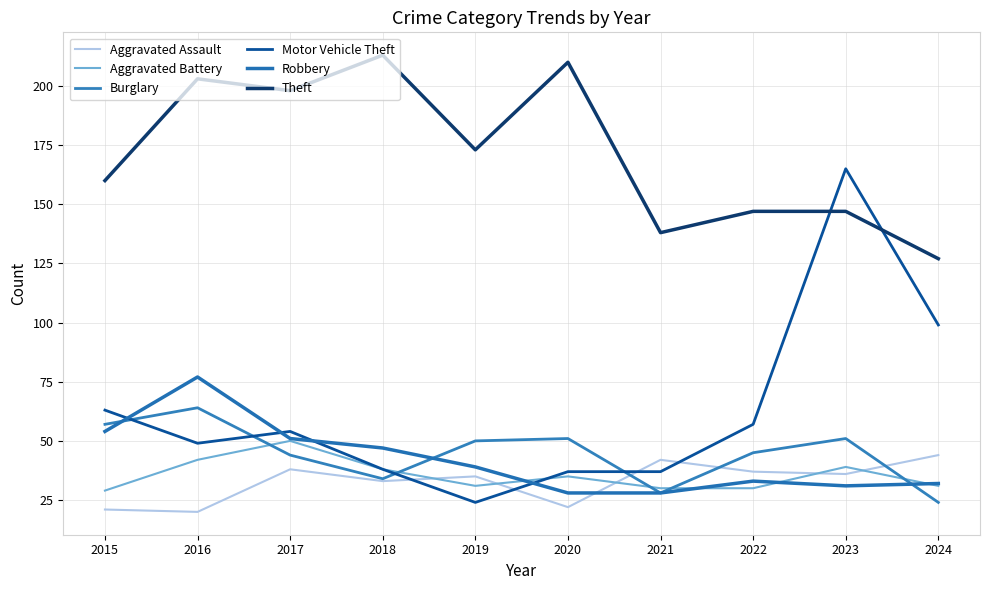

What is the difference between the highest and lowest values at 2017?

160